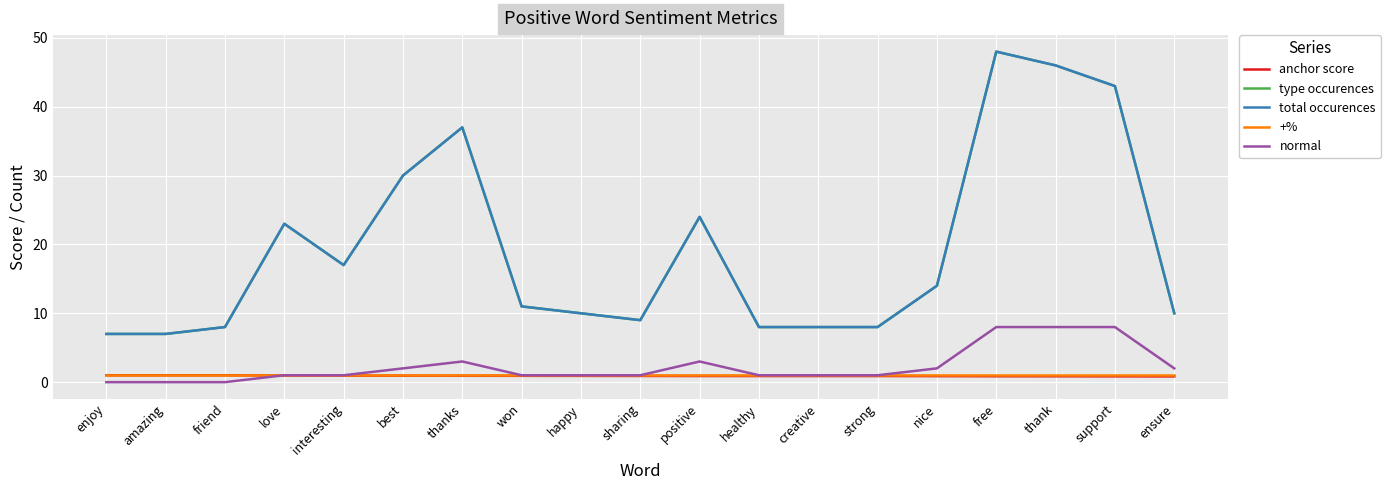

Does the chart display data point markers on the line(s)?

No